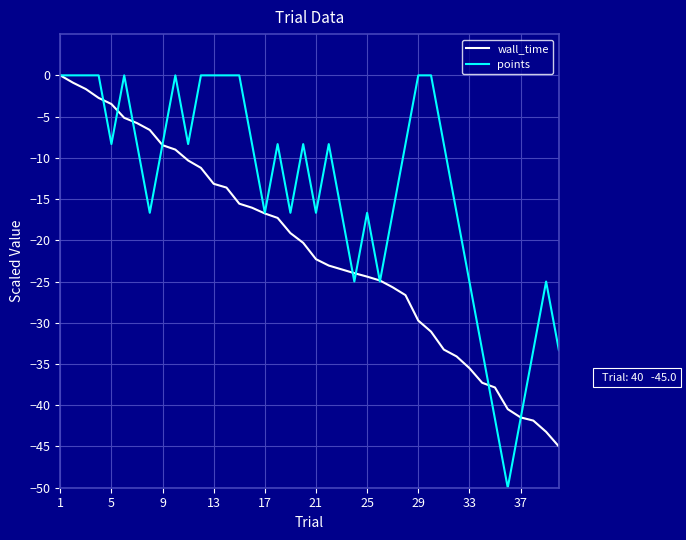

Which series has the largest range (max minus min)?

points